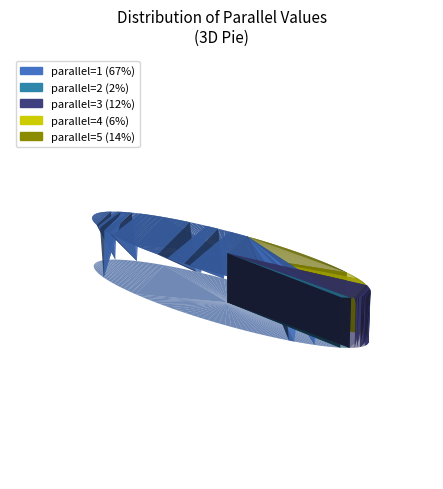

The 1 slice represents 60% of the pie. True or false?

False